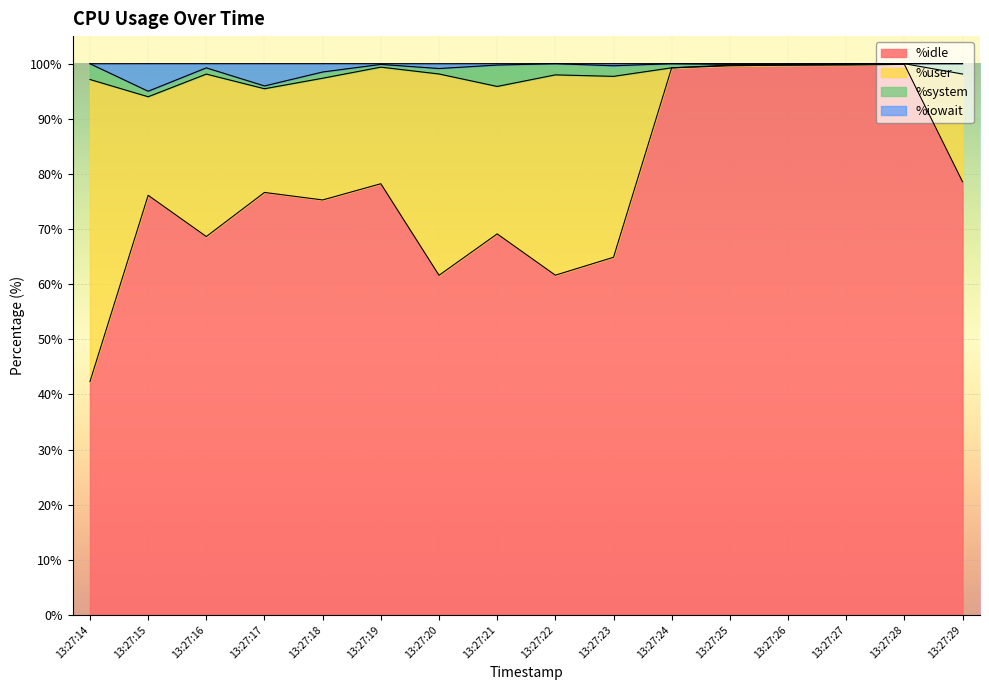

At which label does %idle reach its minimum?

13:27:14